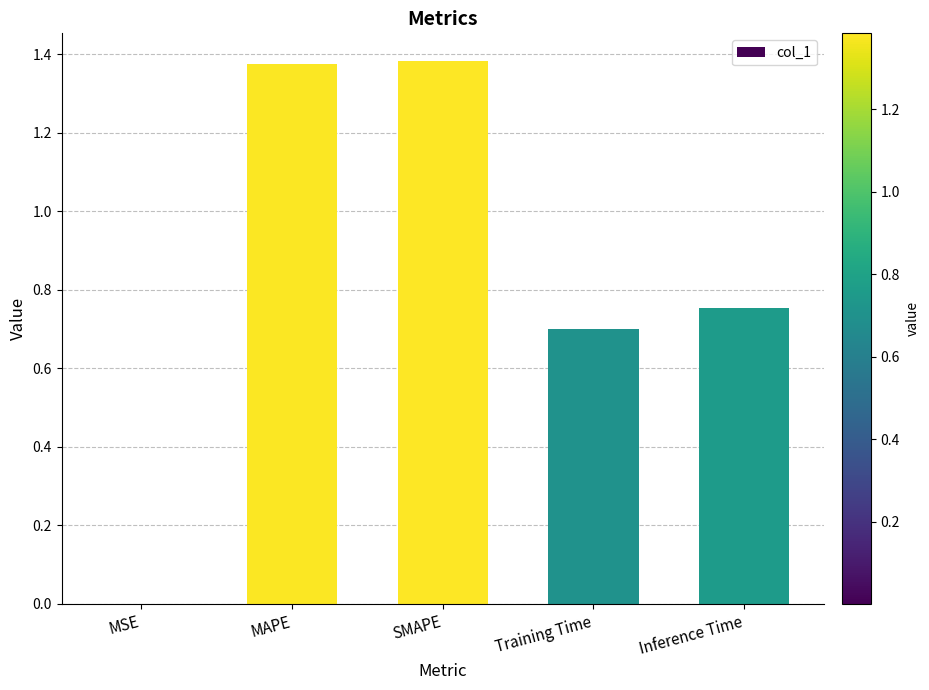

What is the sum of the values at Inference Time and MAPE?

2.1